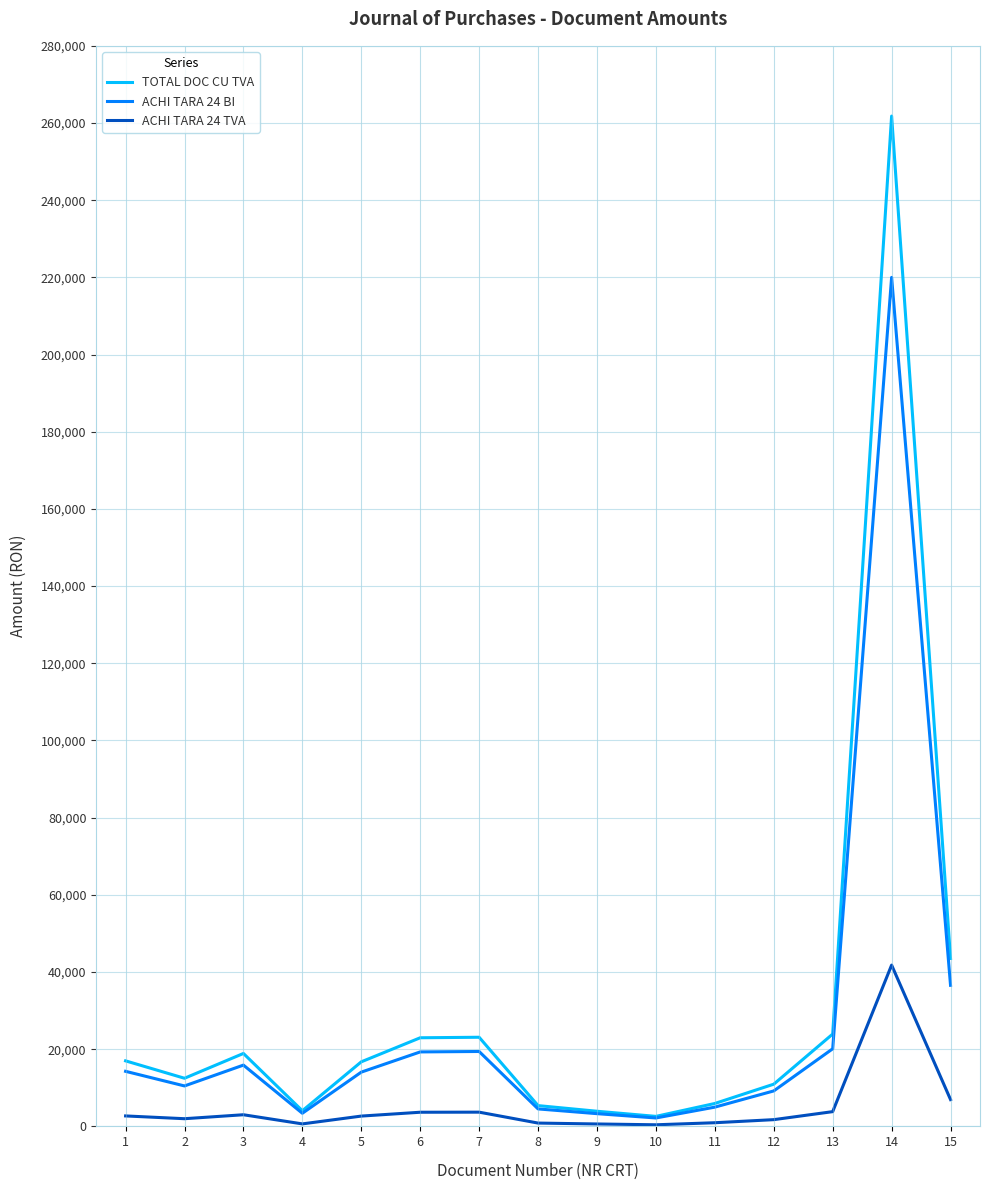

Does the chart display data point markers on the line(s)?

No